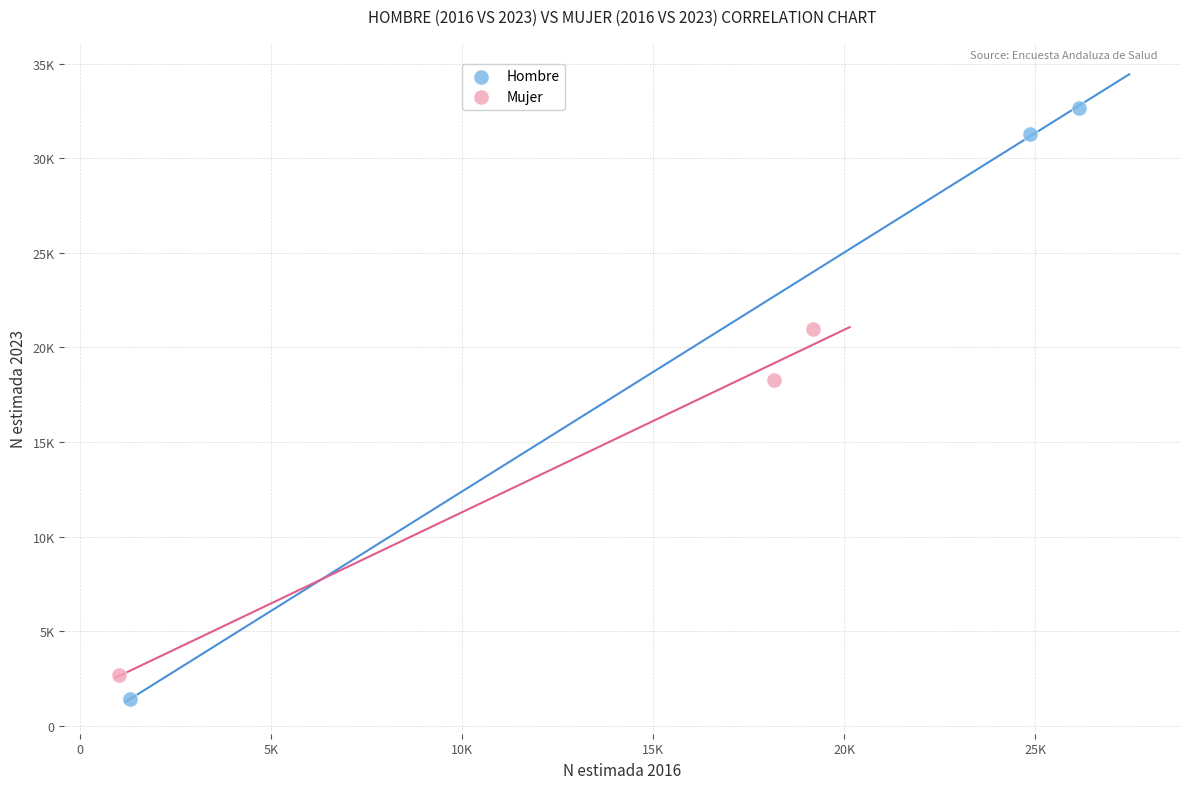

Which series has the largest Y range (max minus min)?

Hombre